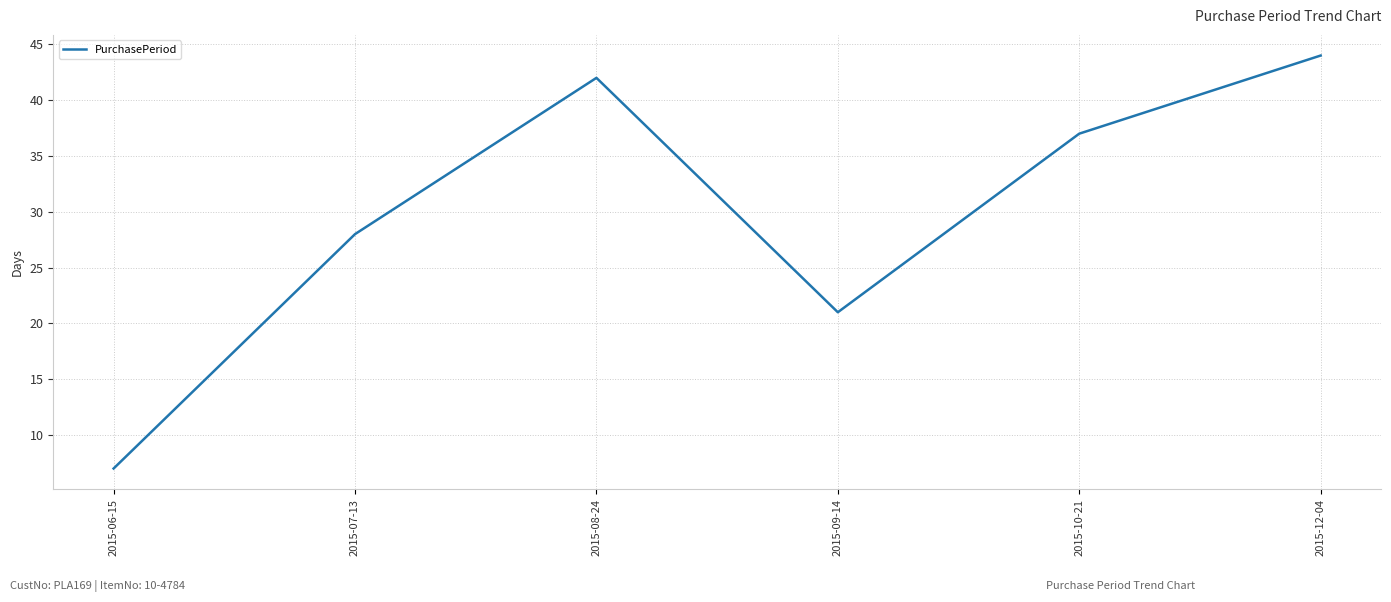

The value at 2015-12-04 is 44. True or false?

True